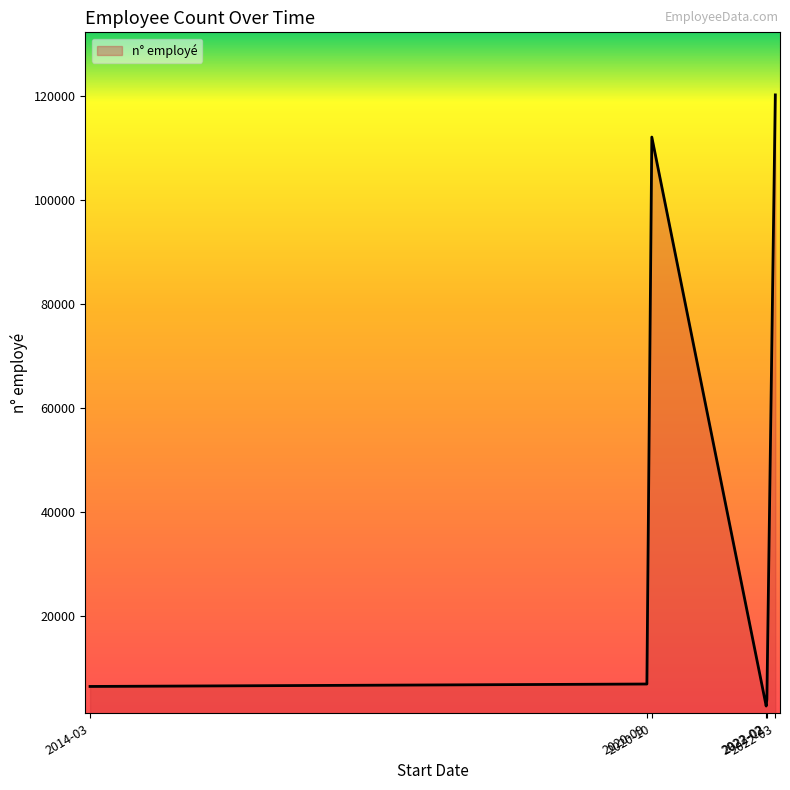

Which category has the highest value across all series?

2022-03